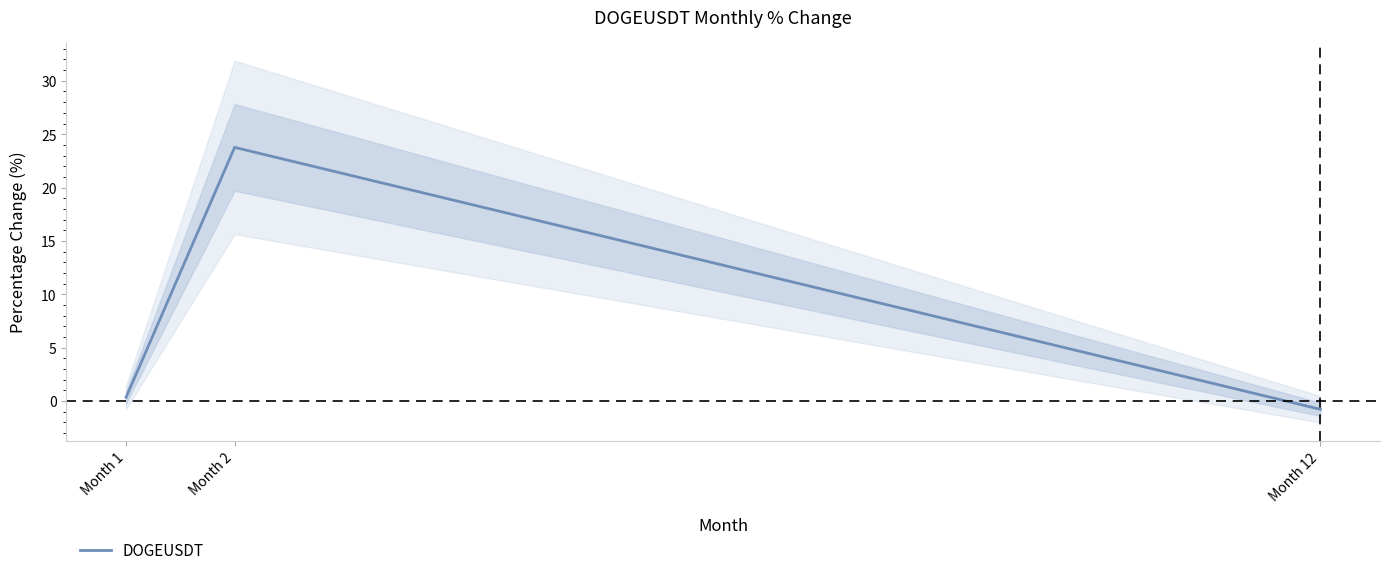

The value at Month 1 is 0.2. True or false?

False